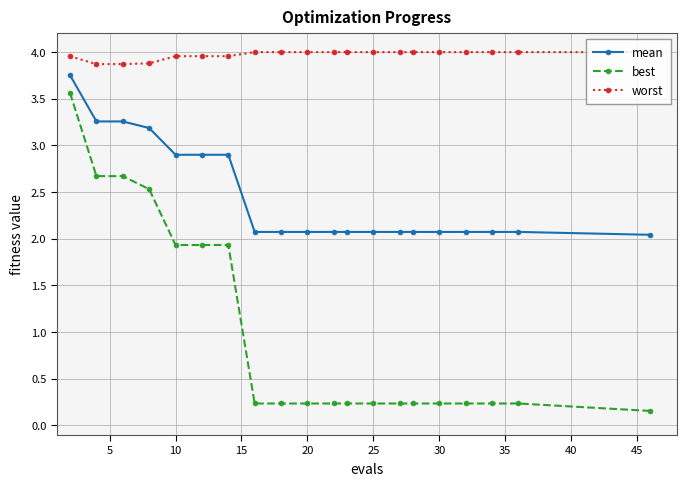

What is the maximum value for best?

3.6